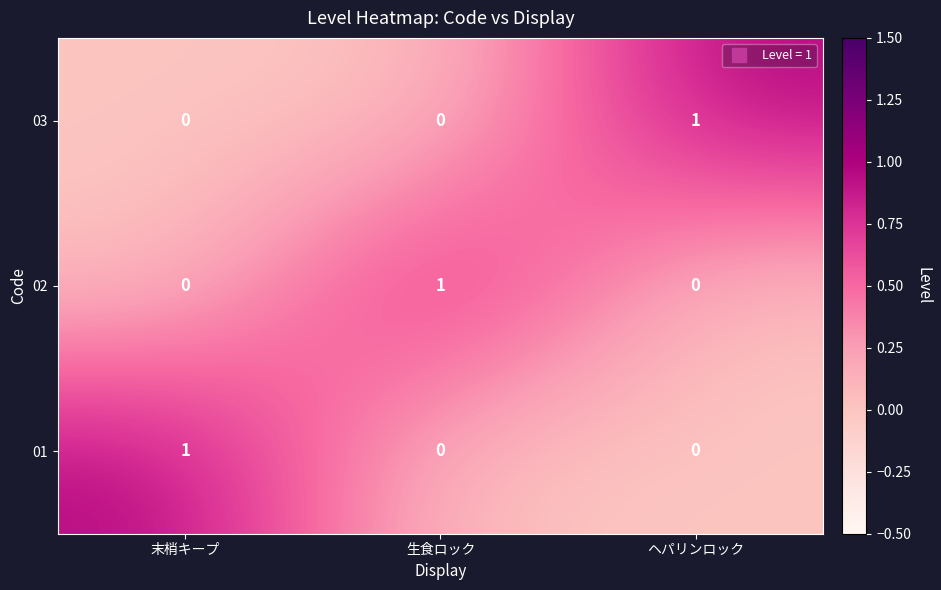

At which label does 01 reach its peak?

末梢キープ